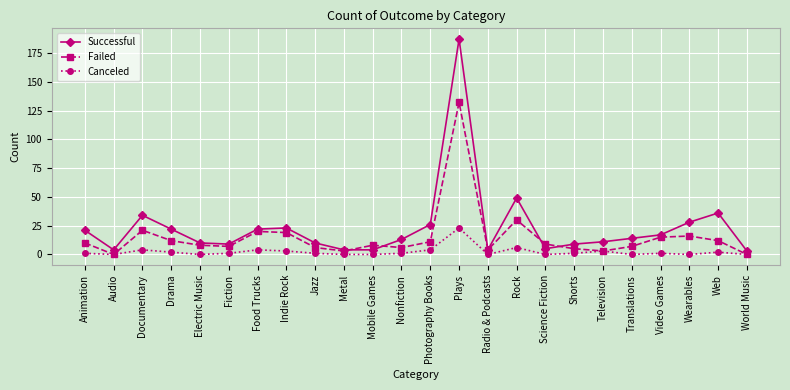

Is this an area chart (filled region under the line)?

No